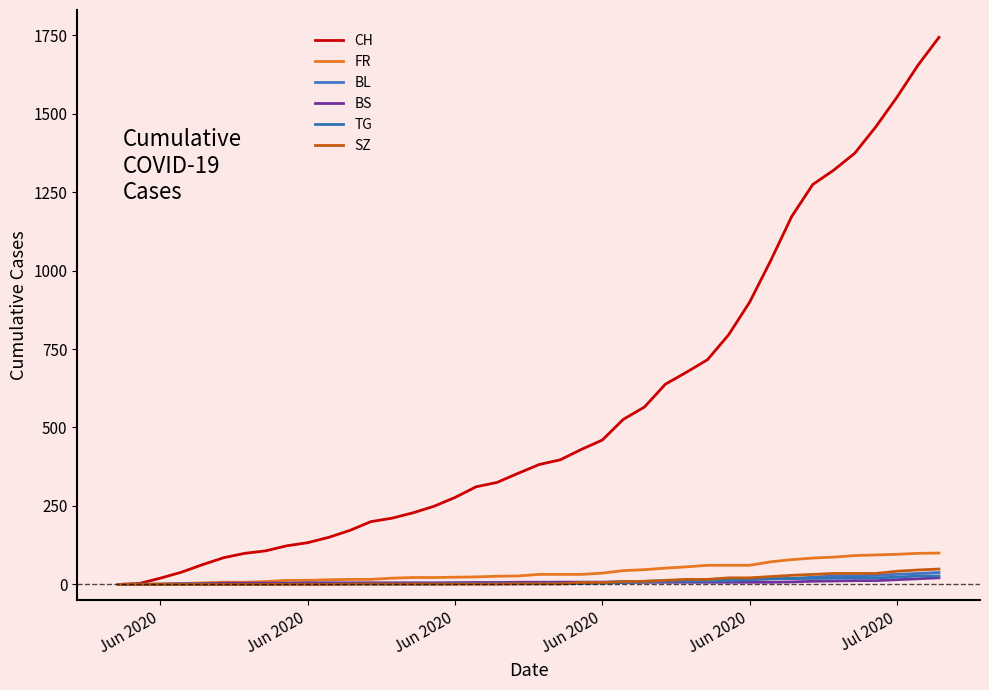

How many lines are shown in the chart?

6